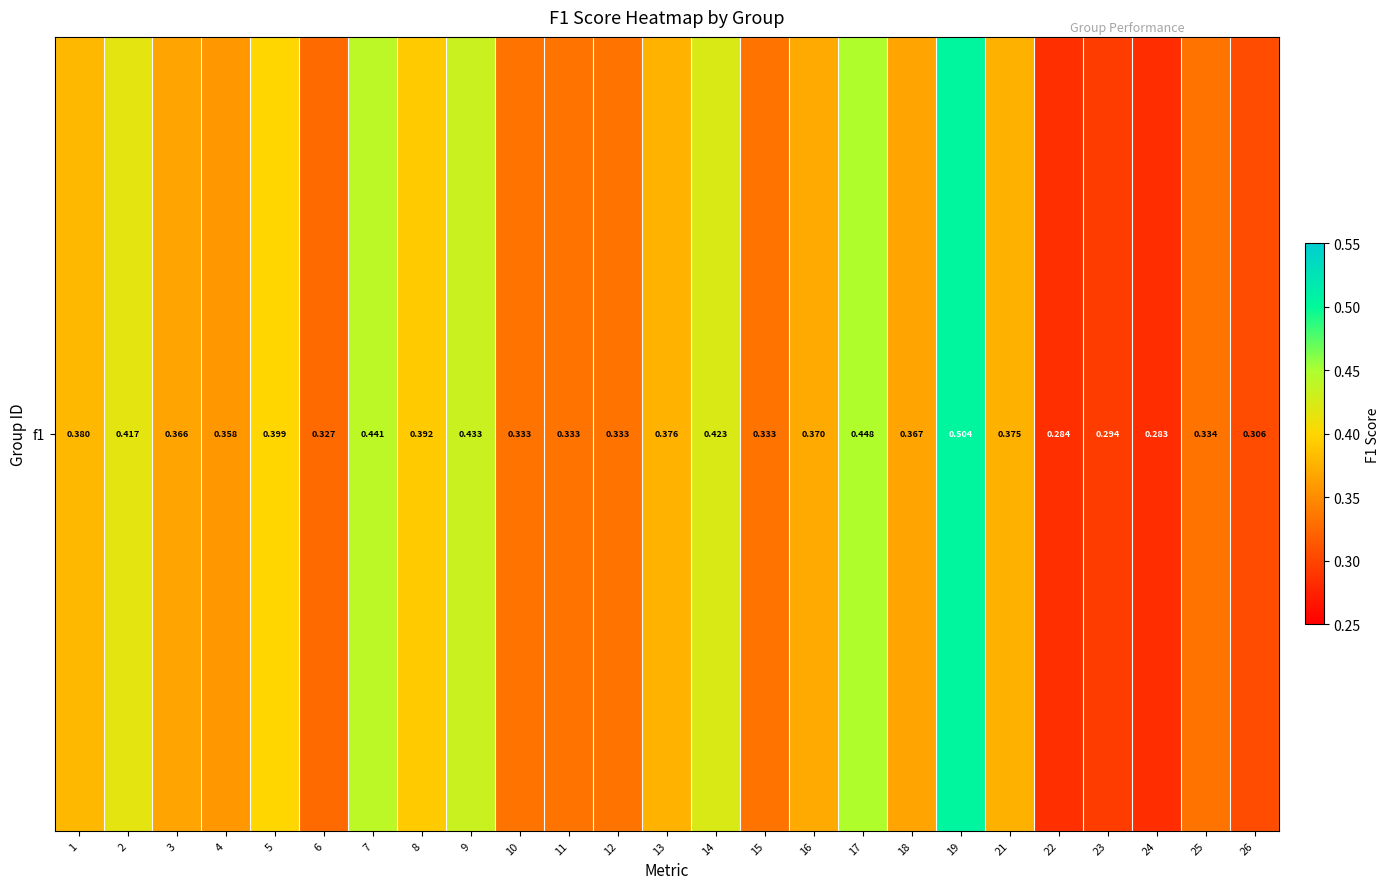

What is the sum of all values?

9.2